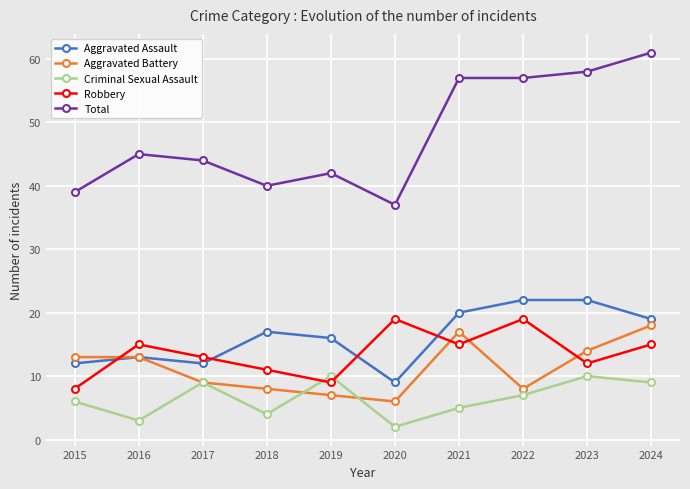

Is it true that Aggravated Battery equals 4 at 2022?

False